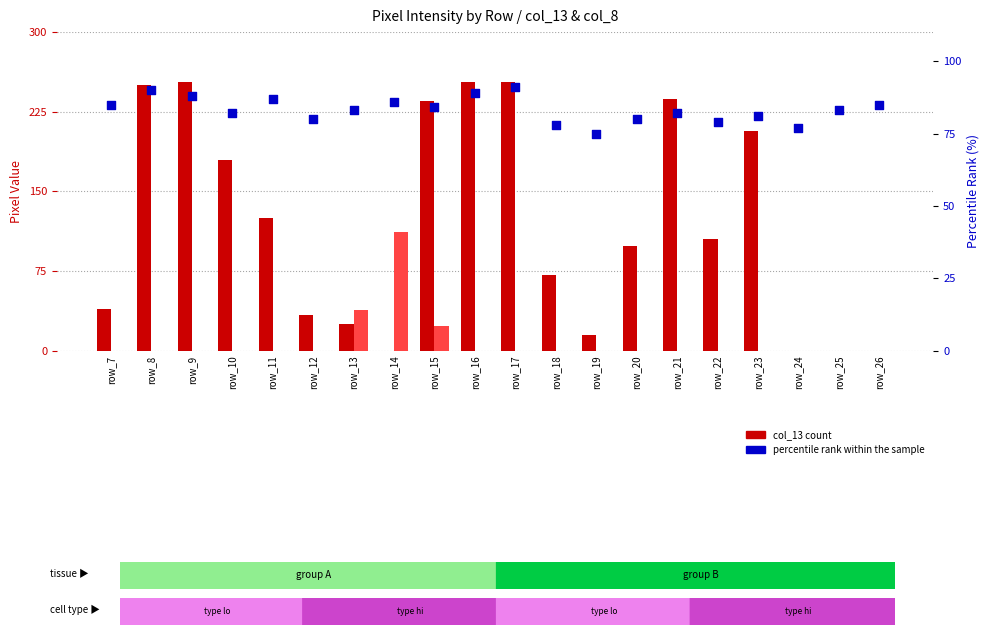

What is the total value across all series at row_10?

262